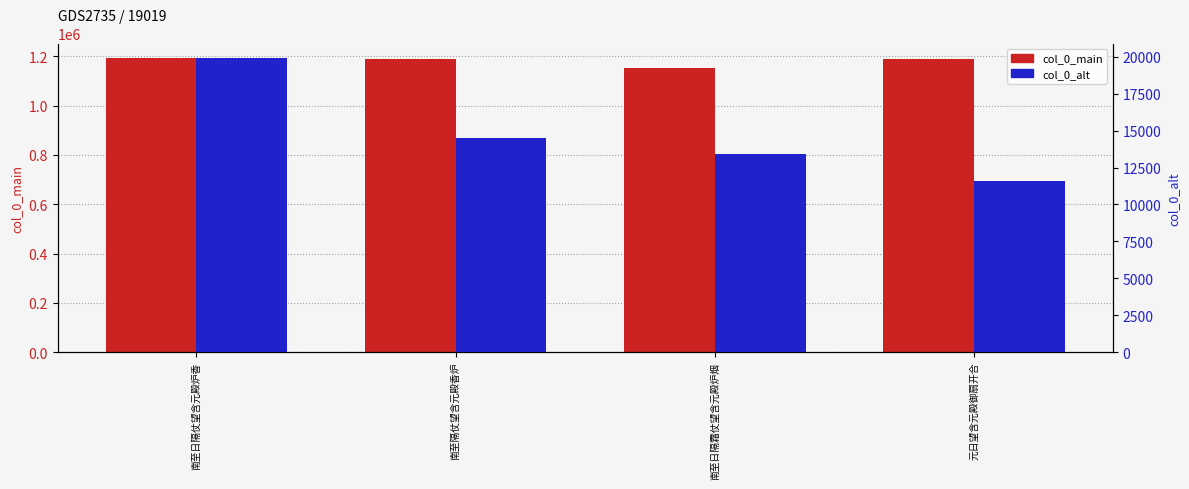

True or false: col_0_main has a value of 1188531 at 元日望含元殿御扇开合.

True